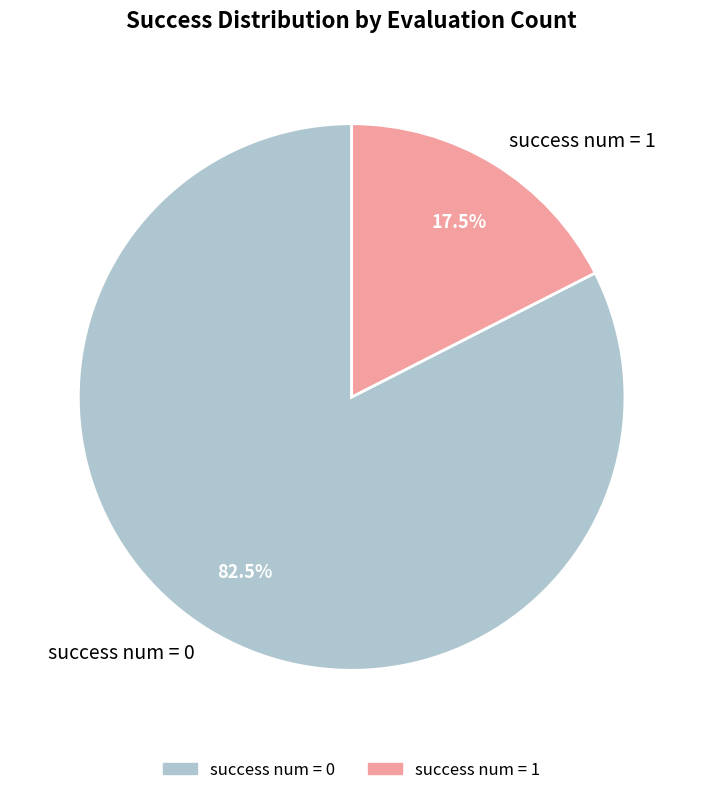

Which category has the biggest portion of the pie?

success num = 0